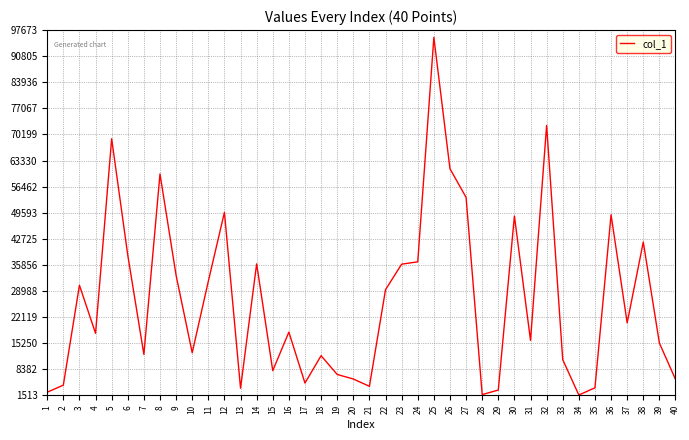

Is it true that the value at 5 is 22461?

False